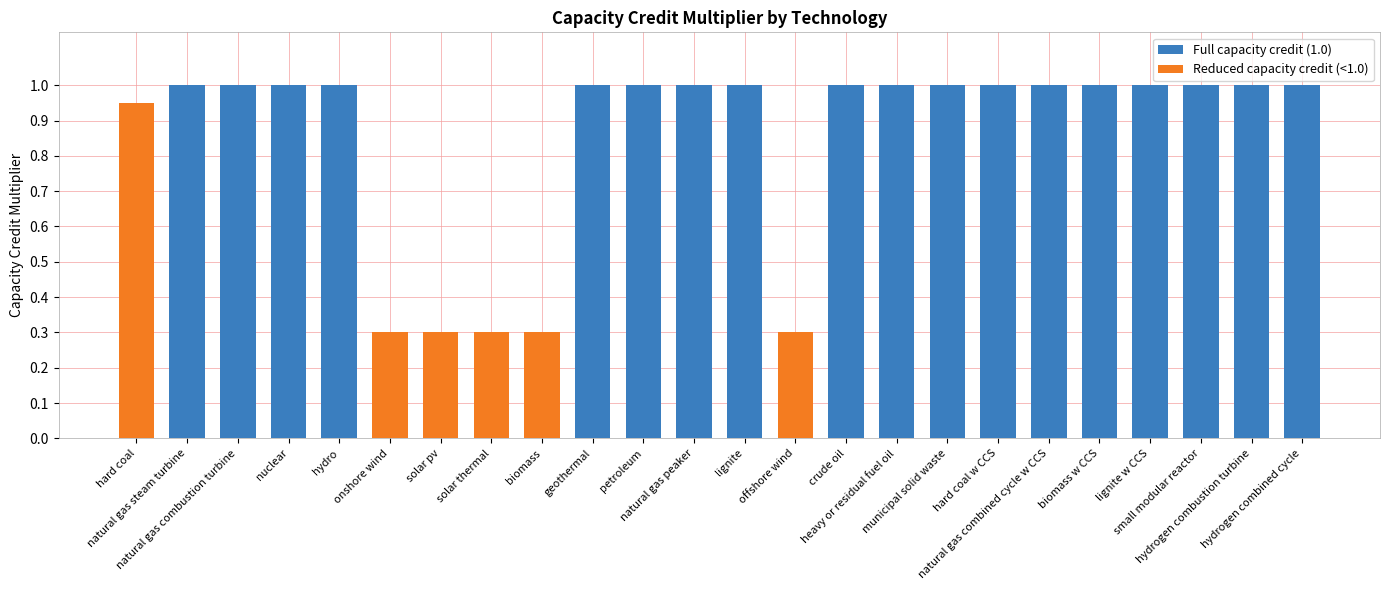

List the labels in order of value, largest first.

natural gas steam turbine, natural gas combustion turbine, nuclear, hydro, geothermal, petroleum, natural gas peaker, lignite, crude oil, heavy or residual fuel oil, municipal solid waste, hard coal w CCS, natural gas combined cycle w CCS, biomass w CCS, lignite w CCS, small modular reactor, hydrogen combustion turbine, hydrogen combined cycle, hard coal, onshore wind, solar pv, solar thermal, biomass, offshore wind